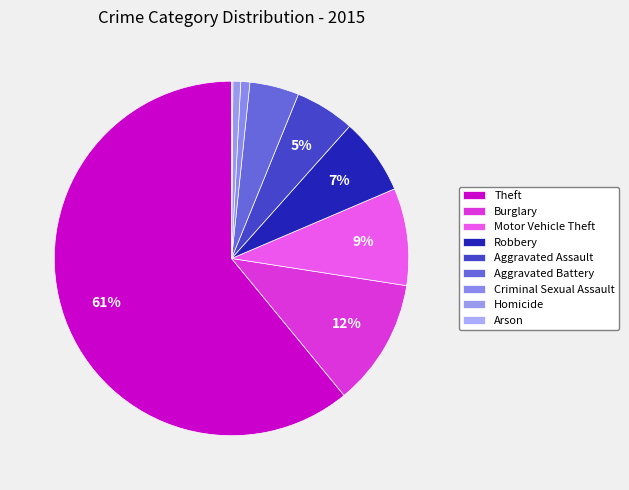

True or false: Robbery accounts for 16% of the total.

False